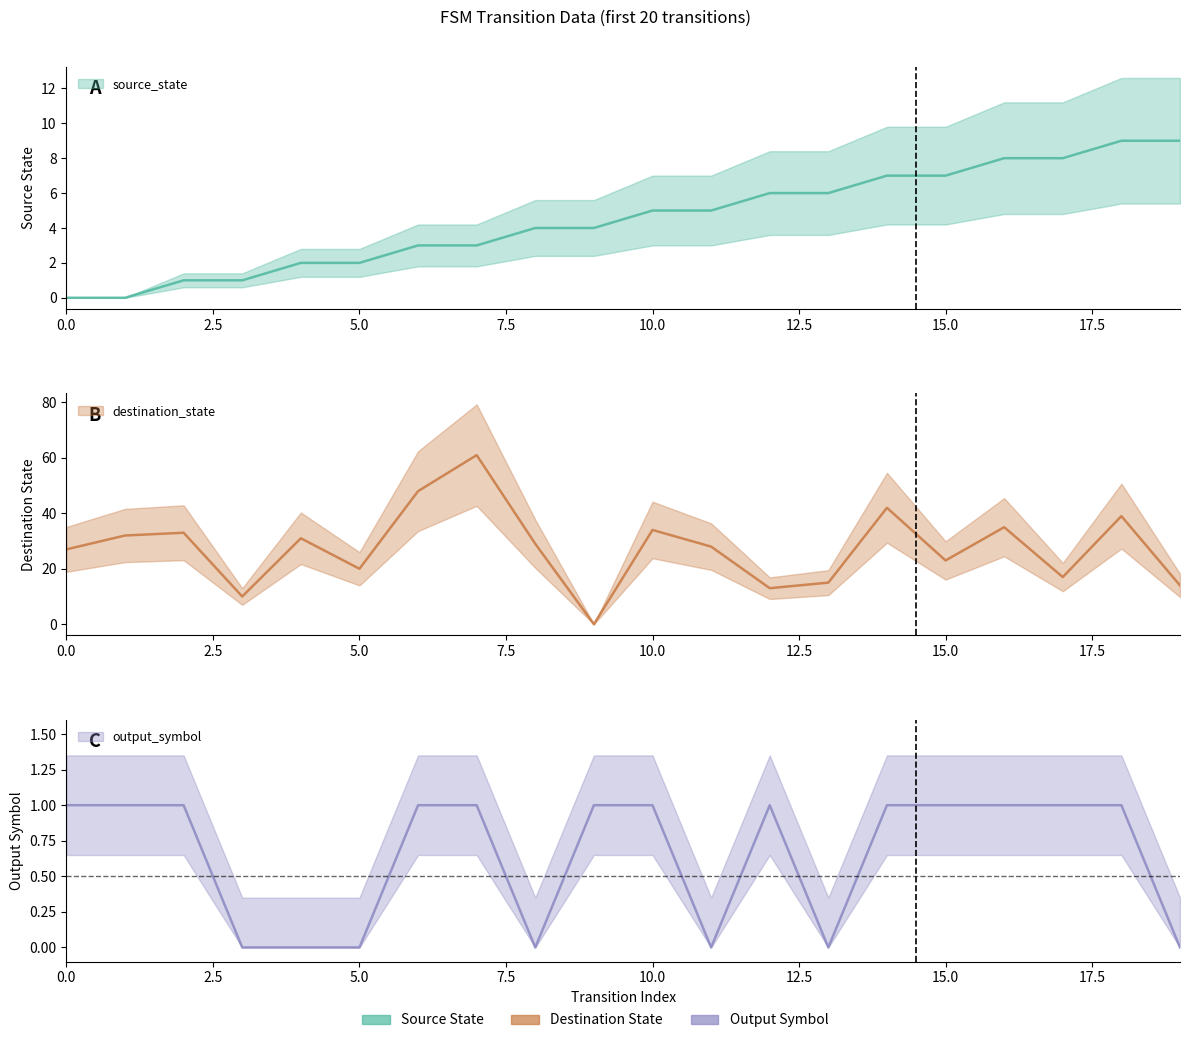

How many values in the output_symbol series are below 1?

7